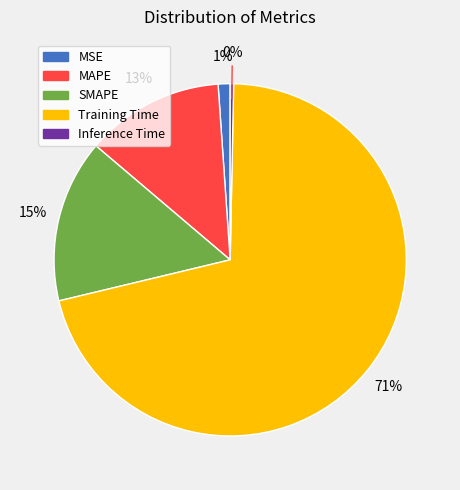

Between SMAPE and Inference Time, which is larger?

SMAPE